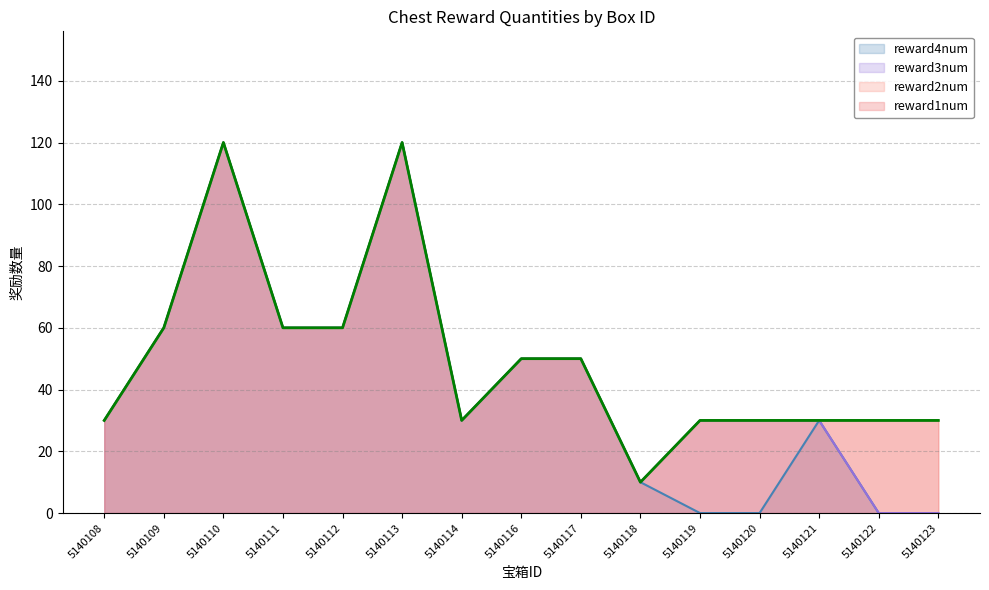

How many categories are shown in the chart?

15